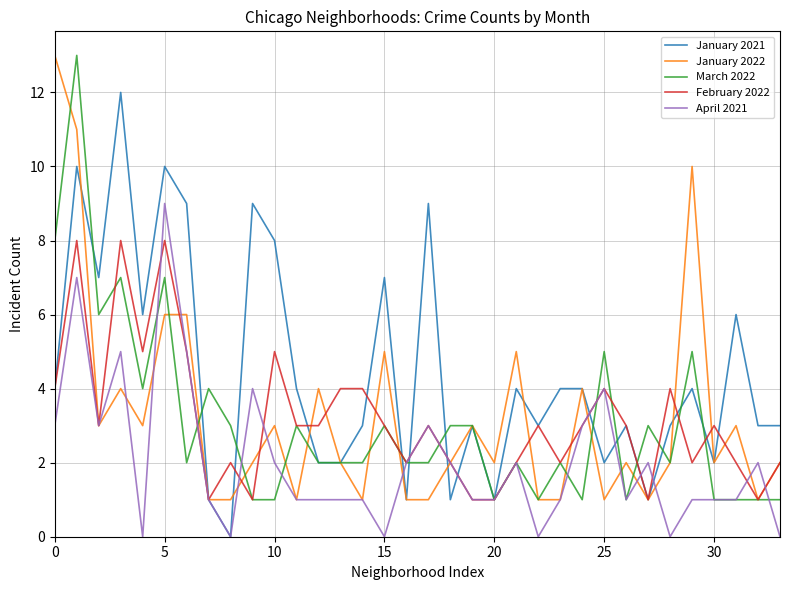

What is the difference between the maximum and minimum values in the April 2021 series?

9